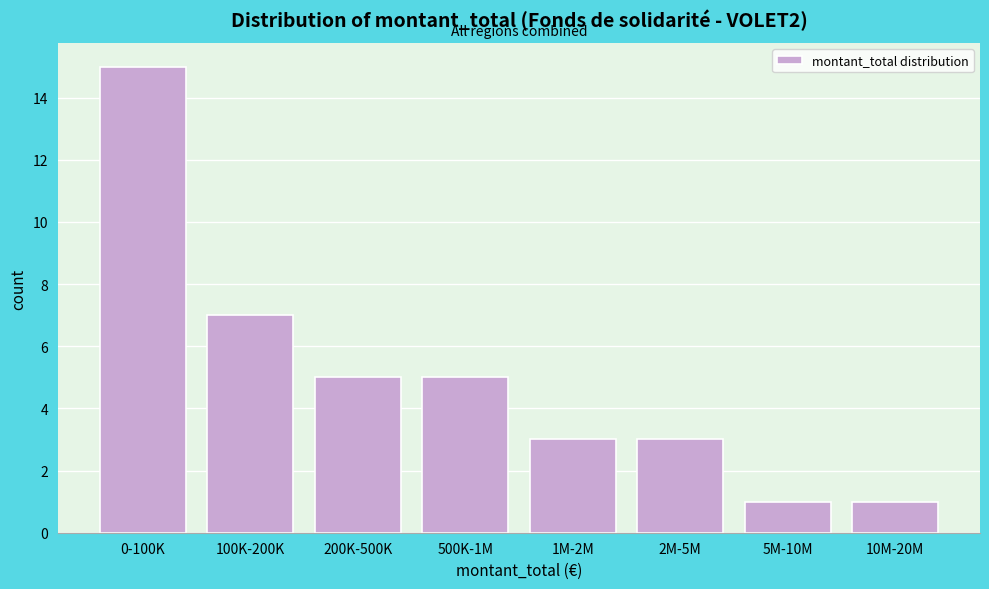

Reading right to left, extract all data points from this chart.

1	1	3	3	5	5	7	15